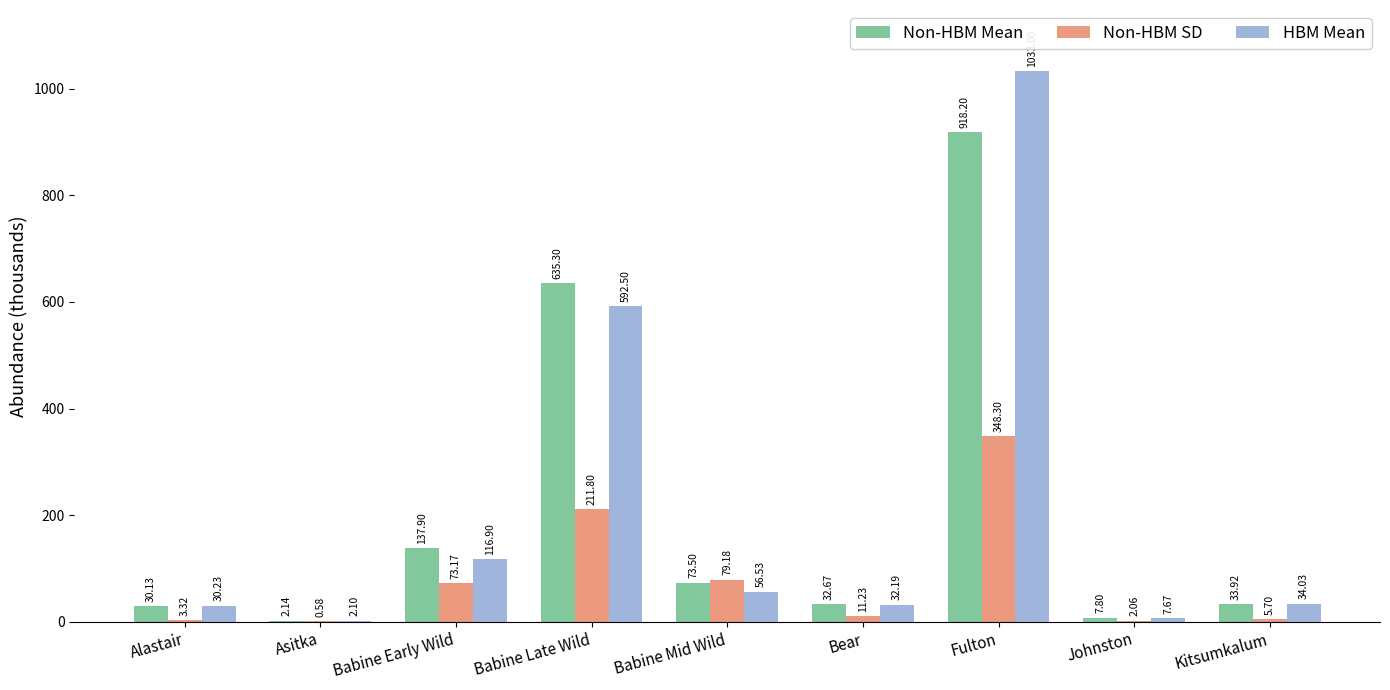

Is the value of HBM Mean at Bear greater than the value of Non-HBM SD at Johnston?

Yes